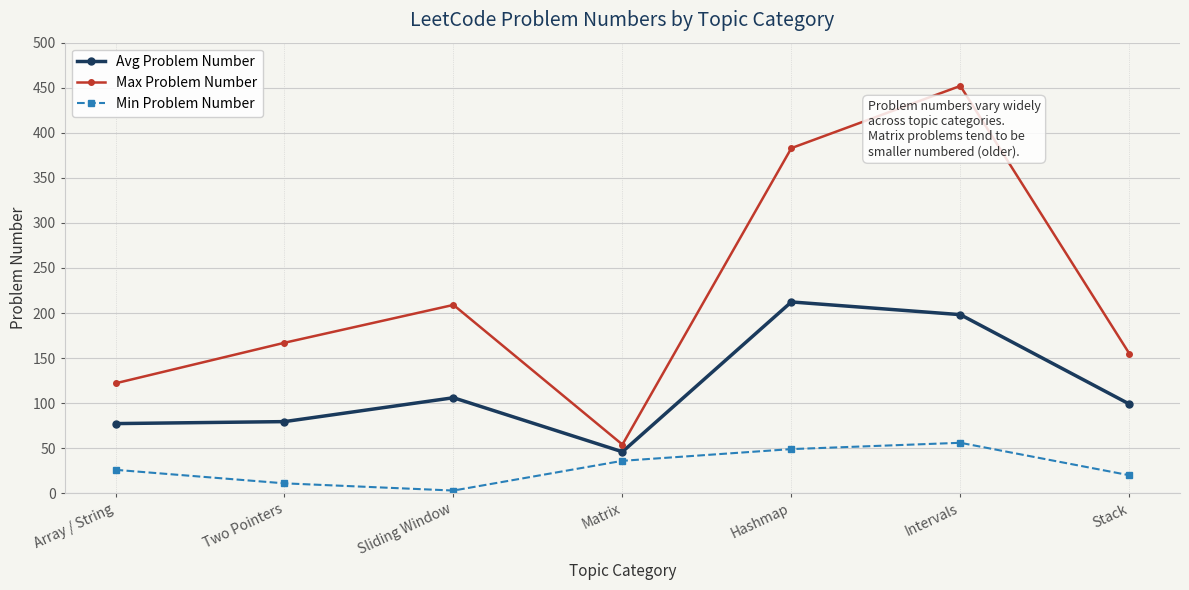

Is this an area chart (filled region under the line)?

No